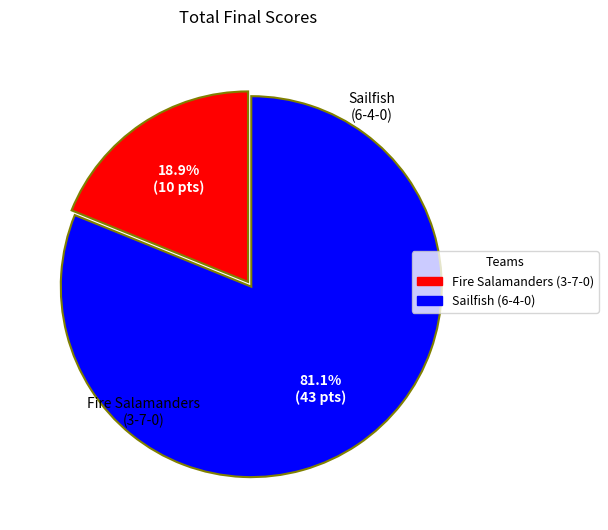

How many segments does this pie chart have?

2